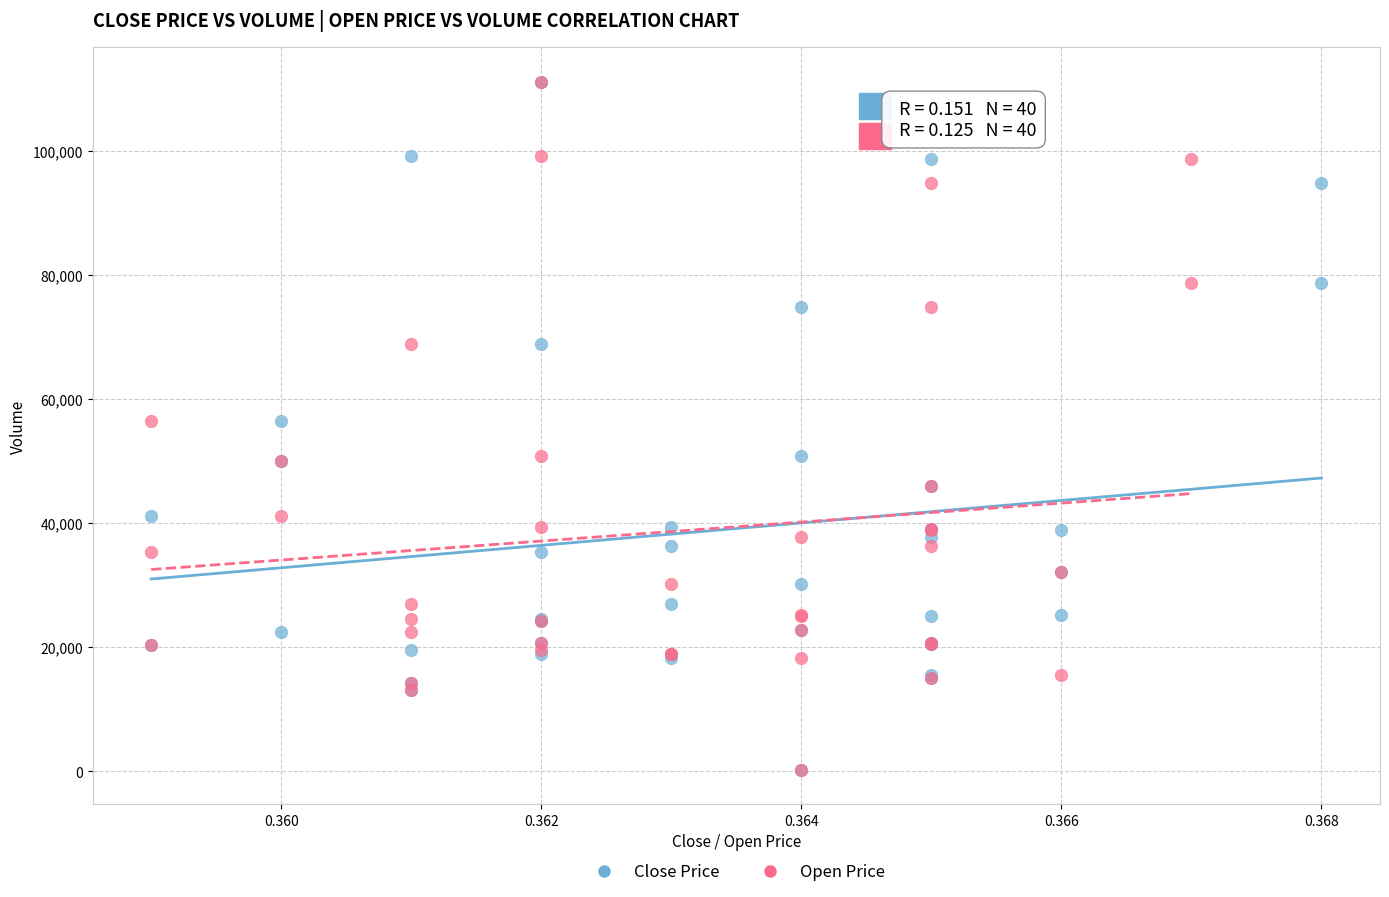

What are all the series names shown in the legend?

Close Price, Open Price